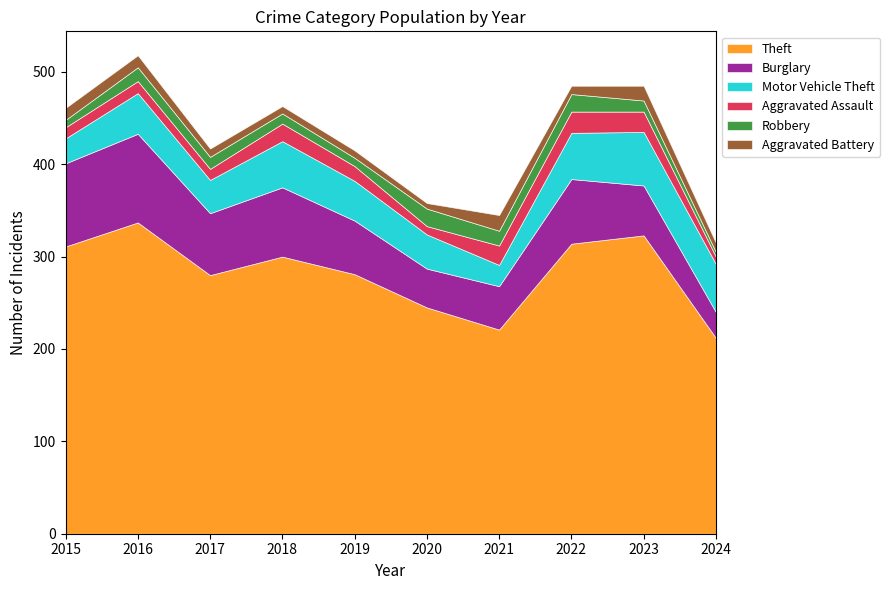

Which series ends up on top after the final intersection of Robbery and Aggravated Battery?

Aggravated Battery